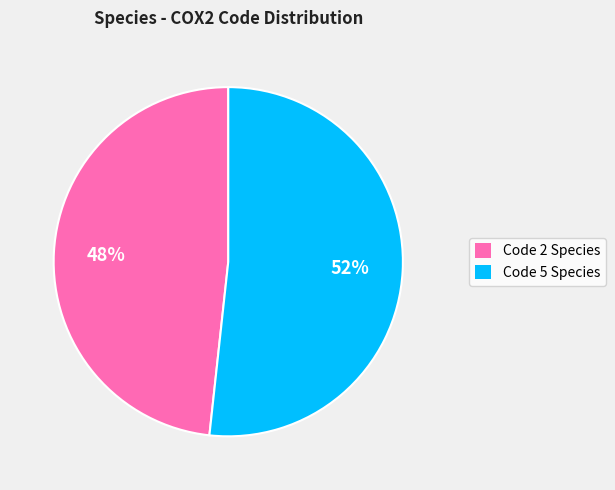

How many segments does this pie chart have?

2